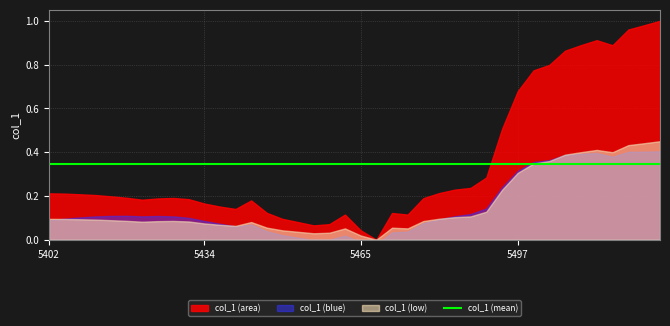

Read the value at 38.

0.7